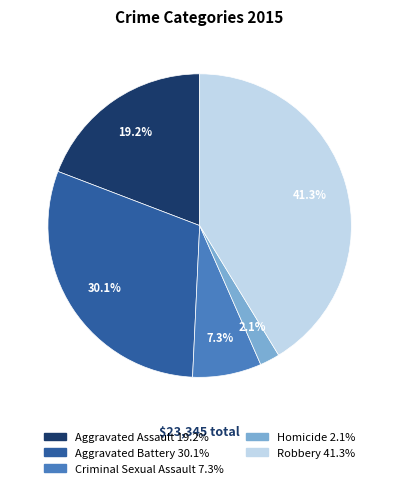

To the nearest percent, what is the difference between the Robbery and Homicide slice percentages?

39%